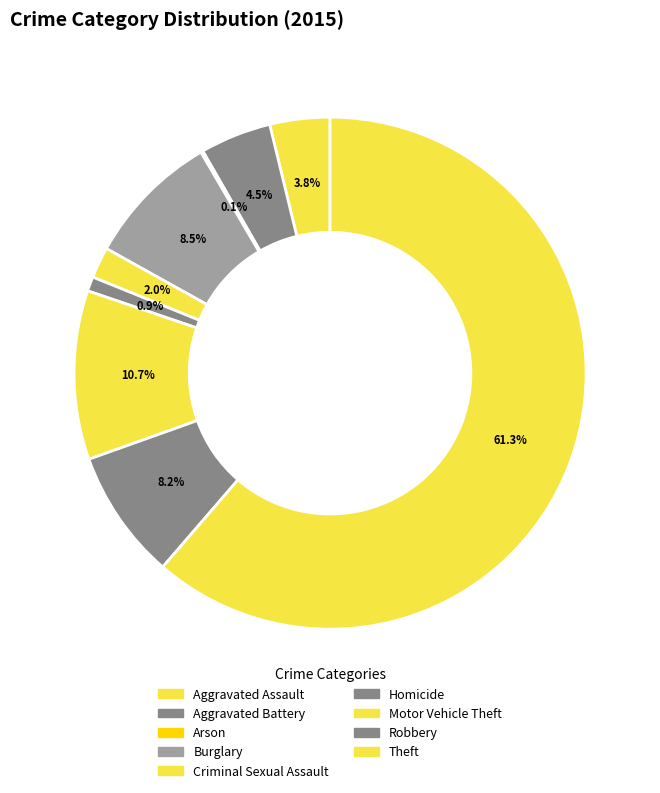

What is the smallest slice in the pie chart?

Arson